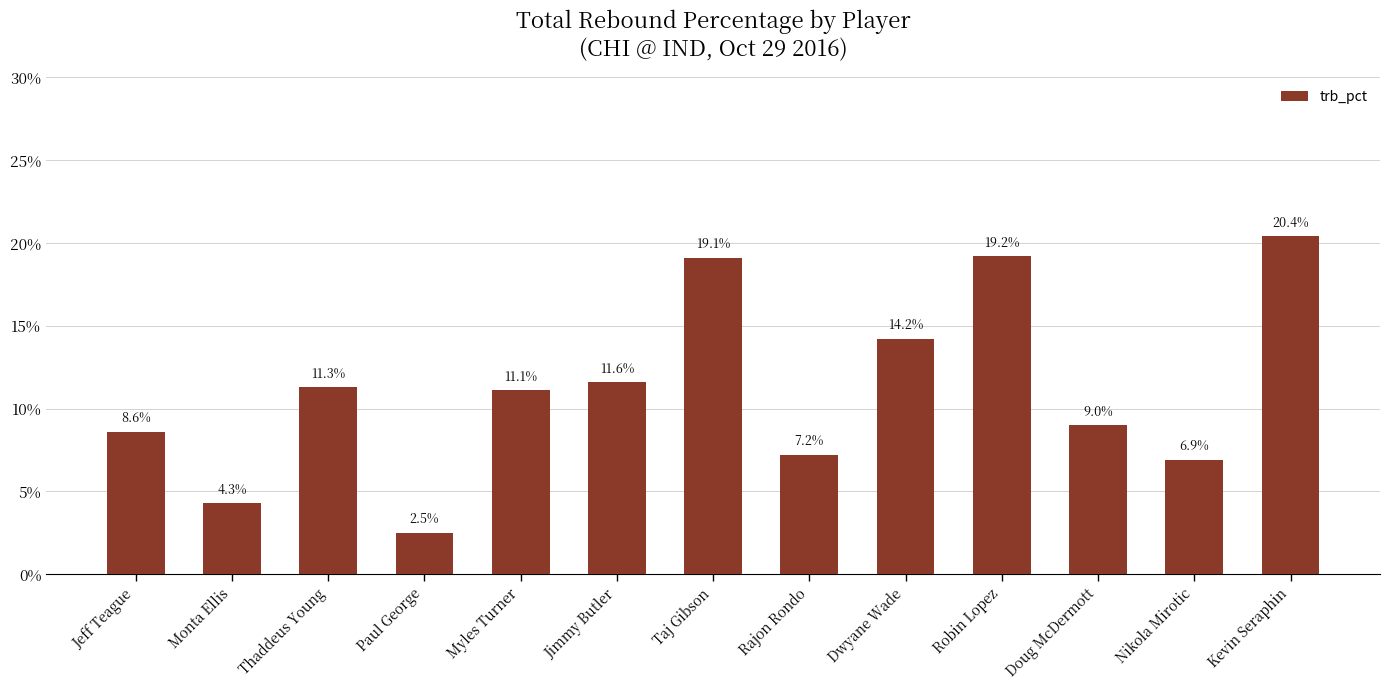

Reading left to right, what are all the values shown in this chart?

Jeff Teague=8.6	Monta Ellis=4.3	Thaddeus Young=11.3	Paul George=2.5	Myles Turner=11.1	Jimmy Butler=11.6	Taj Gibson=19.1	Rajon Rondo=7.2	Dwyane Wade=14.2	Robin Lopez=19.2	Doug McDermott=9.0	Nikola Mirotic=6.9	Kevin Seraphin=20.4